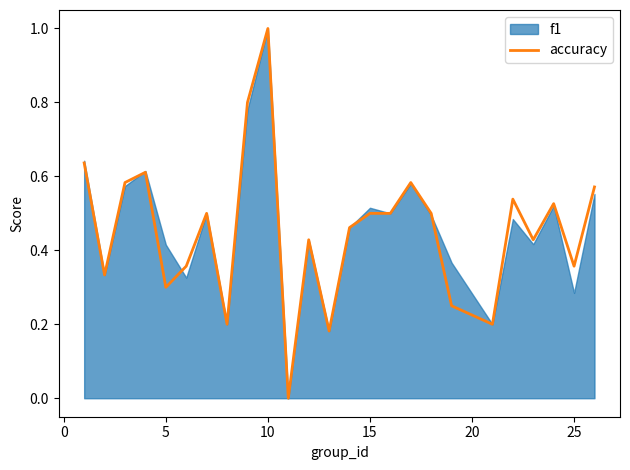

What is the highest value of the accuracy series?

1.0